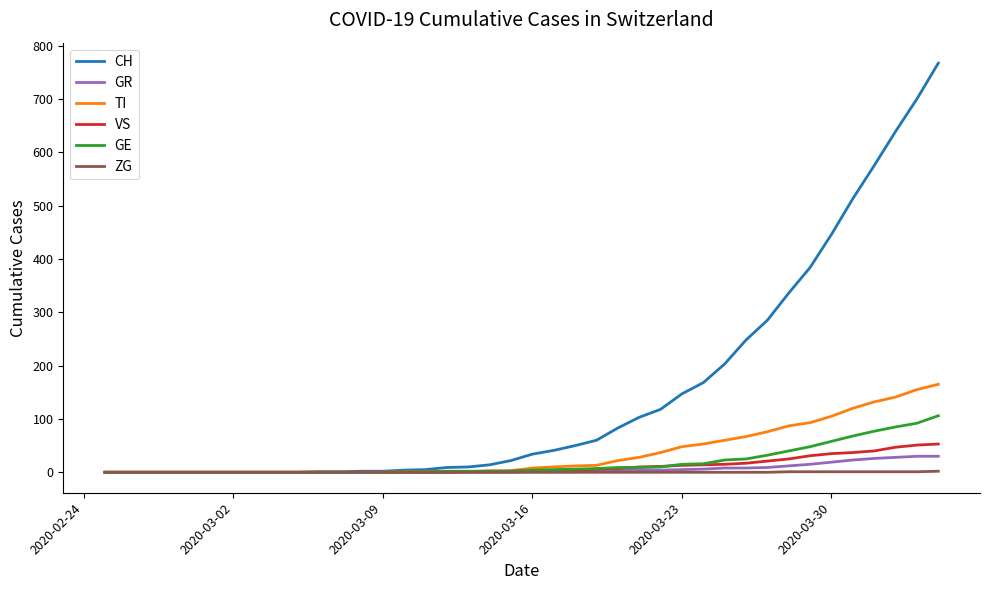

What is the maximum value for VS?

53